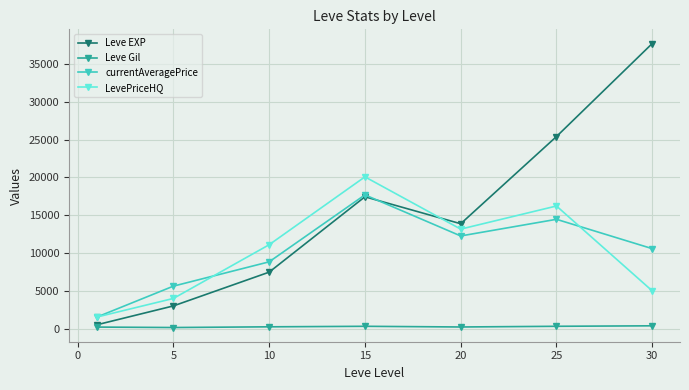

How many times do LevePriceHQ and Leve EXP cross each other?

1